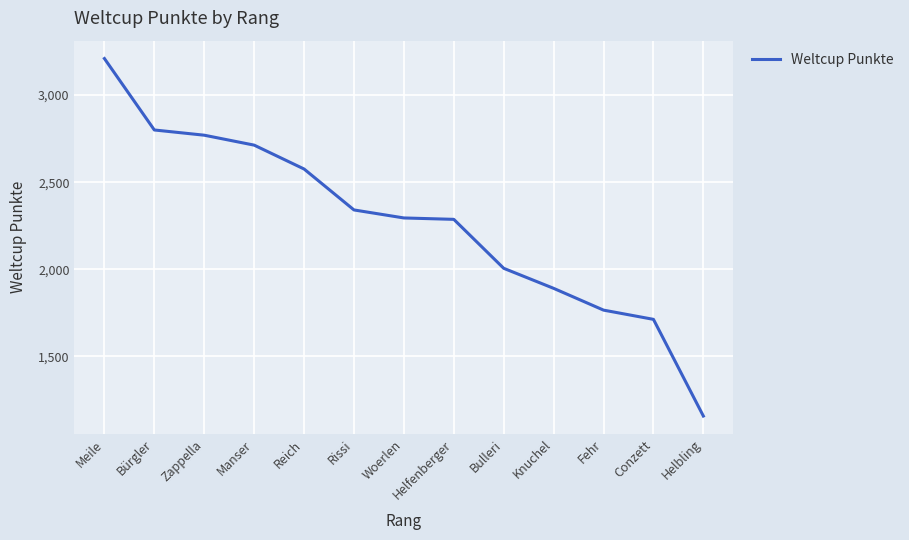

The value at Zappella is 2770. True or false?

True